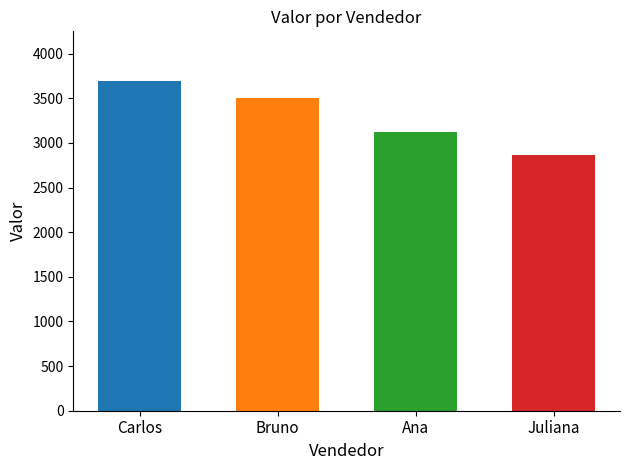

How many data points does each series have?

4